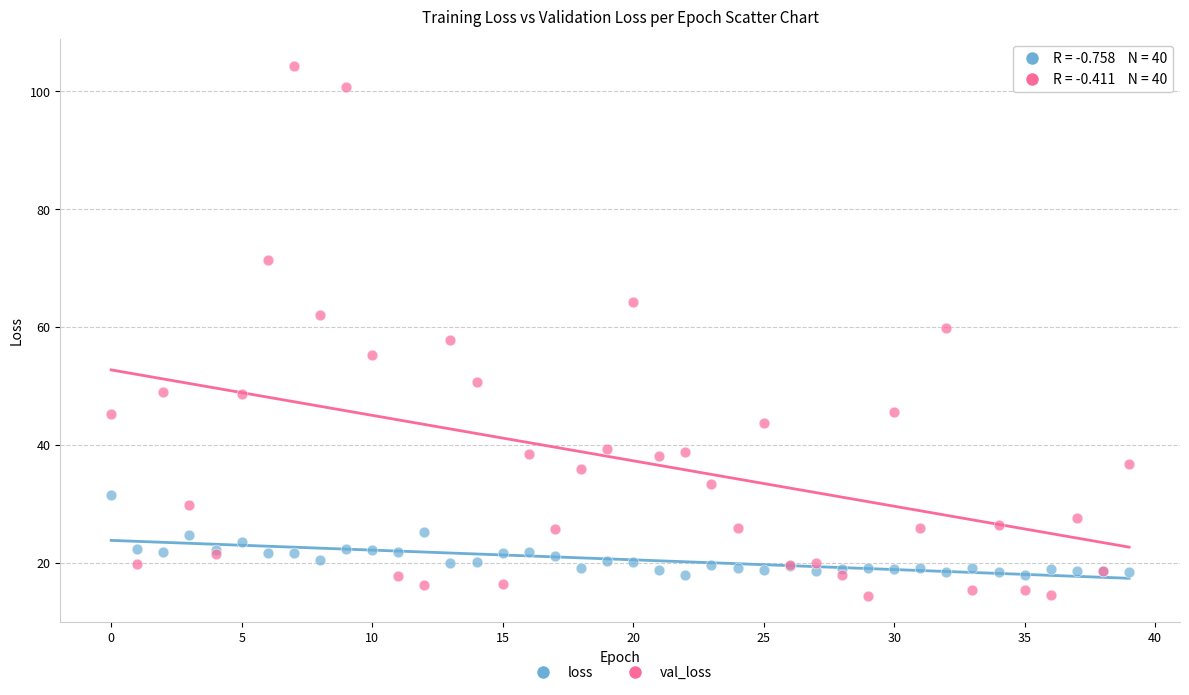

Which series reaches the minimum Y coordinate?

val_loss